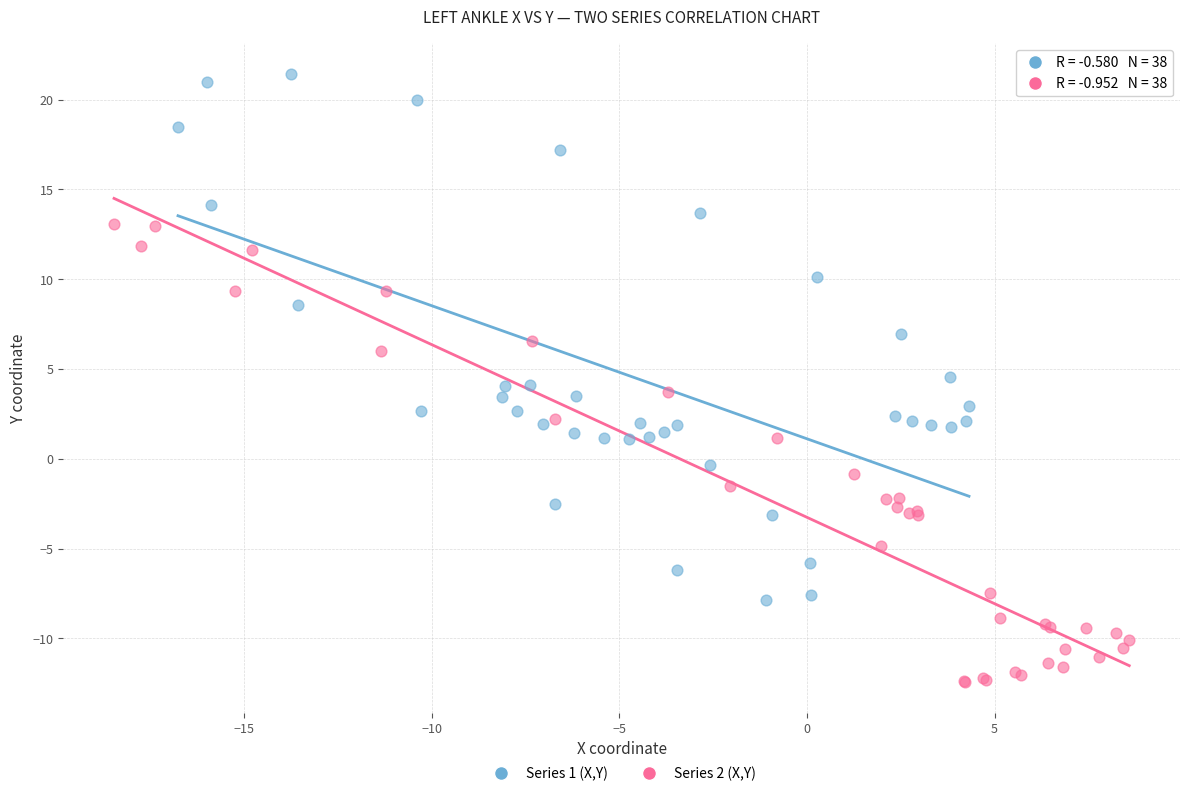

Which series contains the highest Y value?

Series 1 (X,Y)